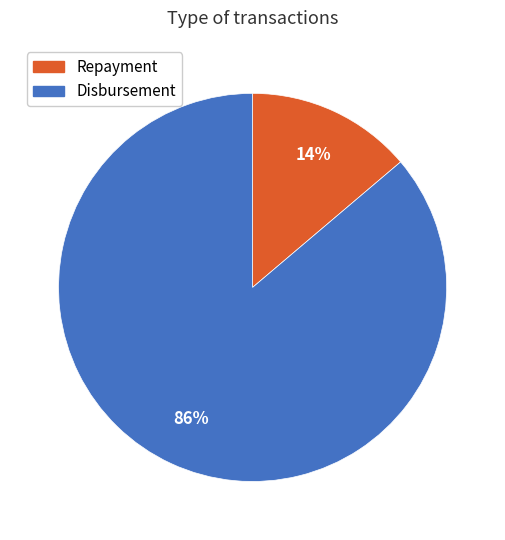

To the nearest percent, what percentage of the pie is Repayment?

14%